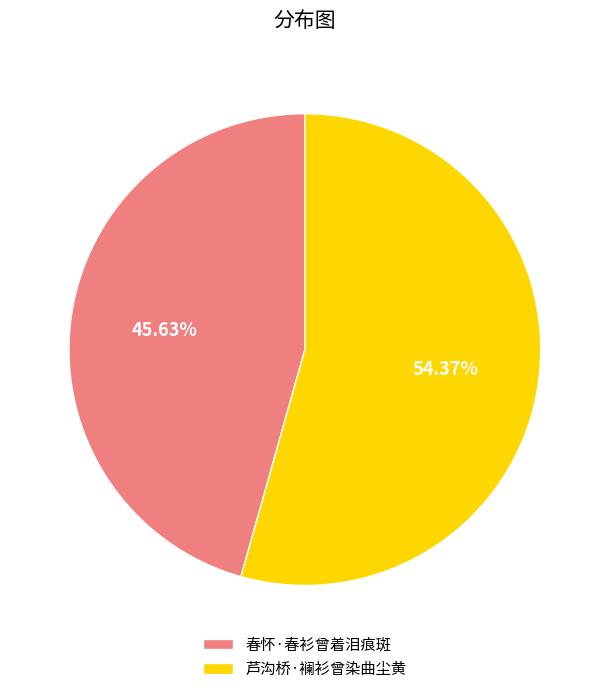

Which category accounts for the majority?

芦沟桥·襕衫曾染曲尘黄